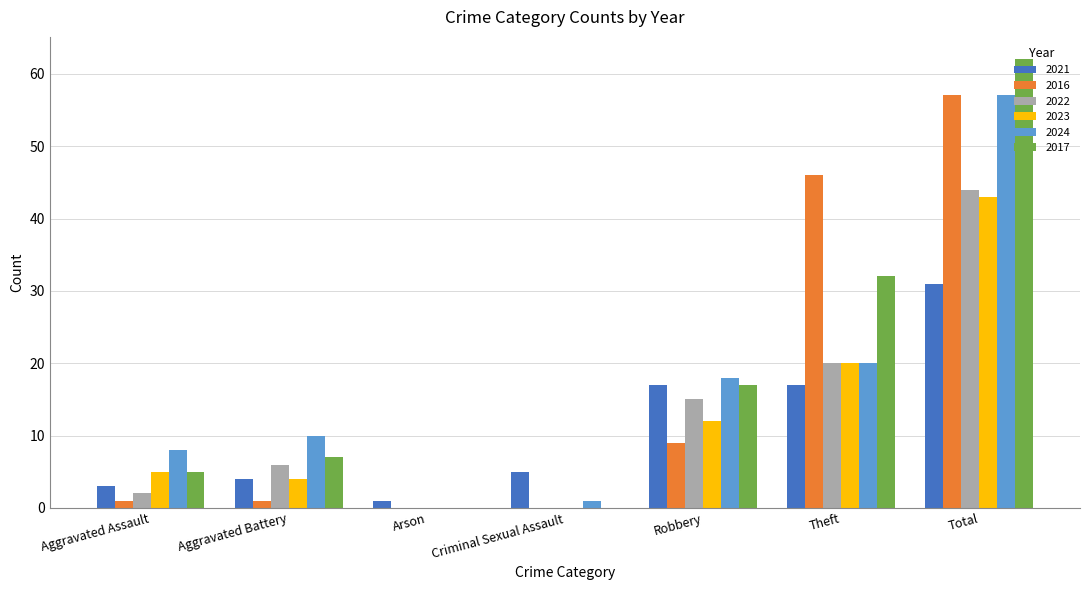

Reading right to left, extract all data points from this chart.

2021: 31	17	17	5	1	4	3
2016: 57	46	9	0	0	1	1
2022: 44	20	15	0	0	6	2
2023: 43	20	12	0	0	4	5
2024: 57	20	18	1	0	10	8
2017: 62	32	17	0	0	7	5